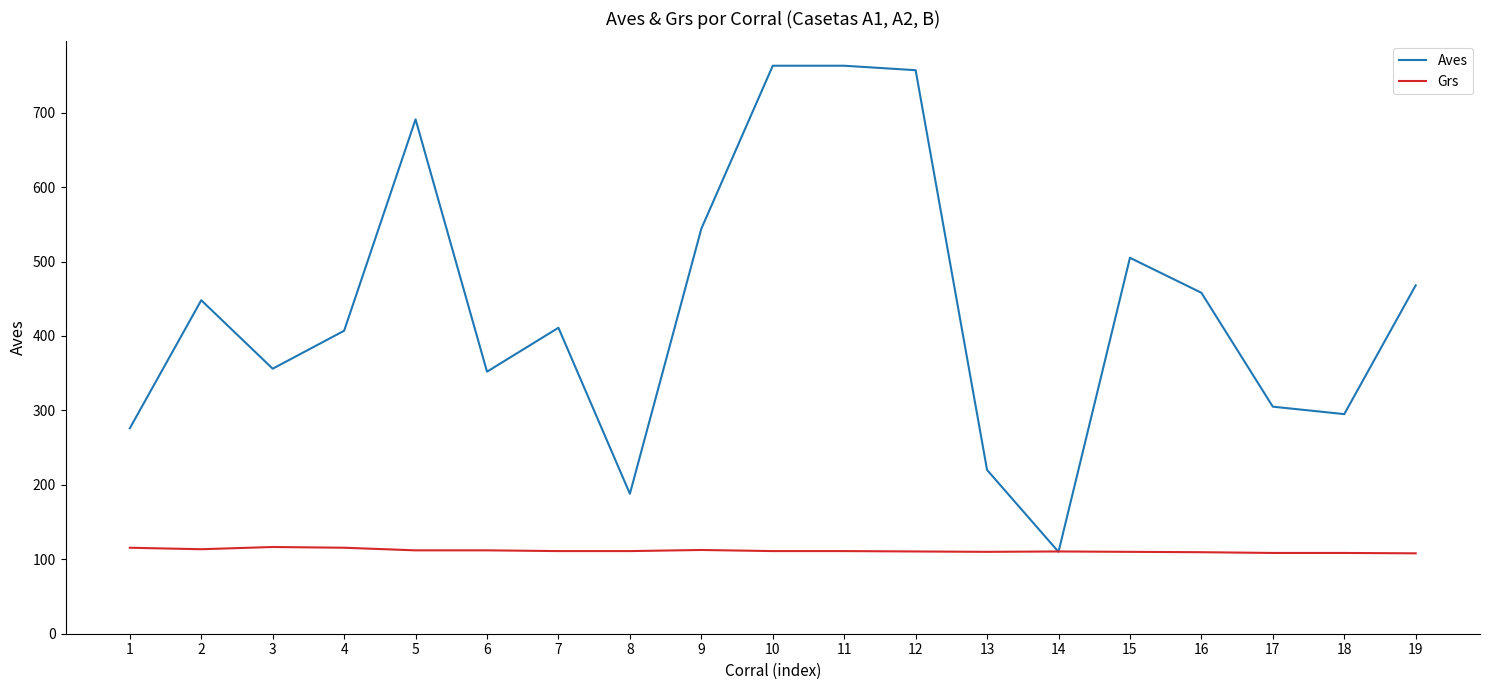

Rank the series at 6 from lowest to highest value.

Grs, Aves